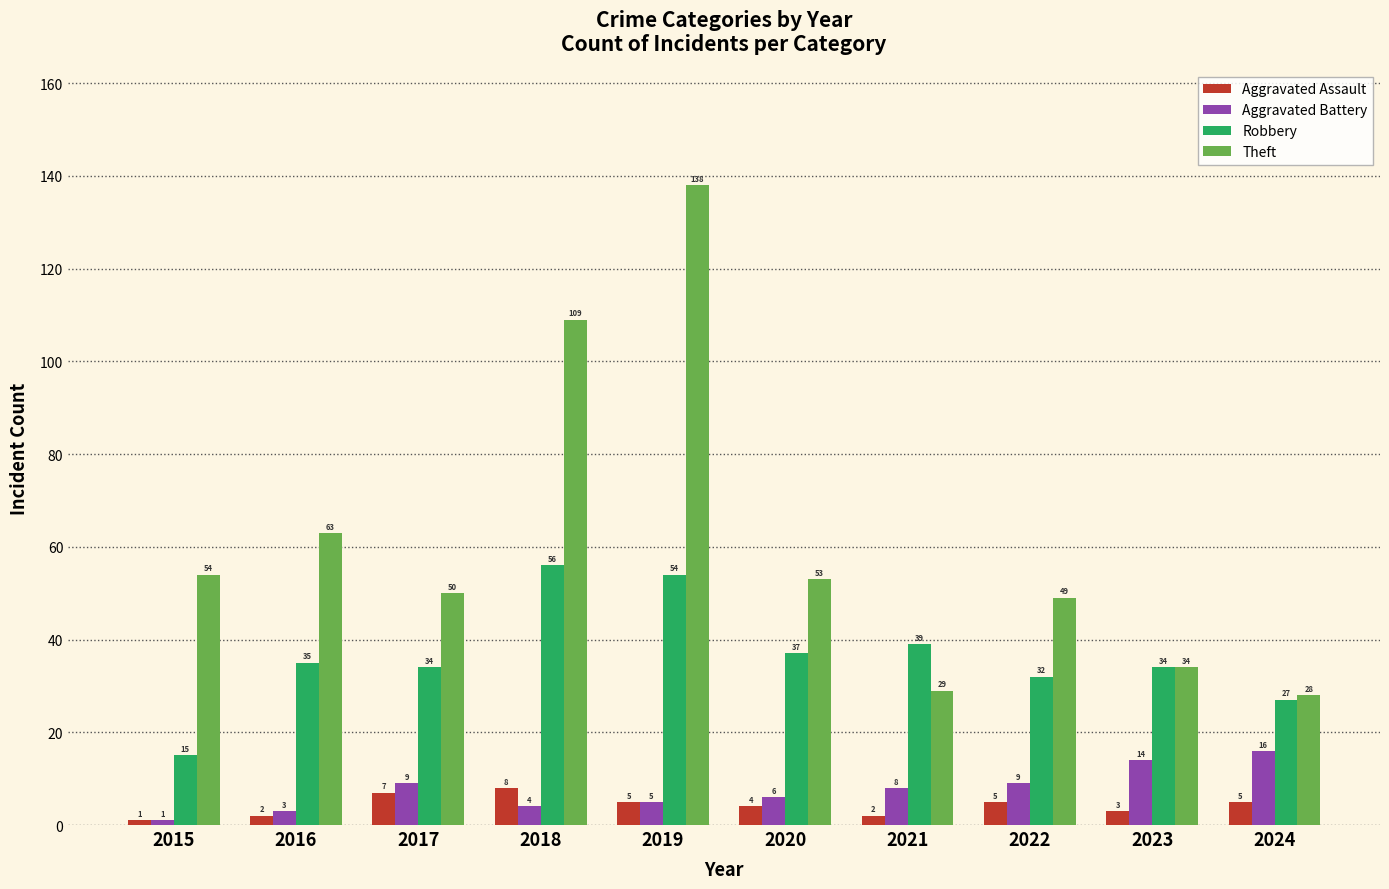

What is the value of the Theft bar at the 5th from the left?

138